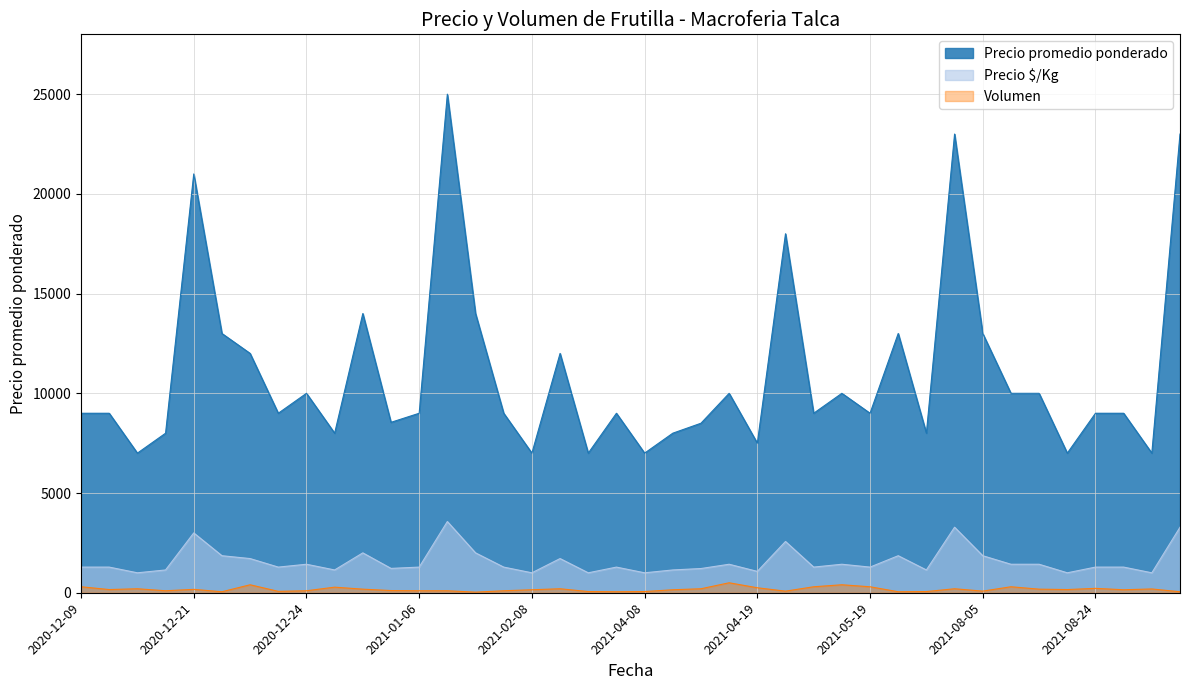

List the series in order of their peak value, highest first.

Precio promedio ponderado, Precio $/Kg, Volumen